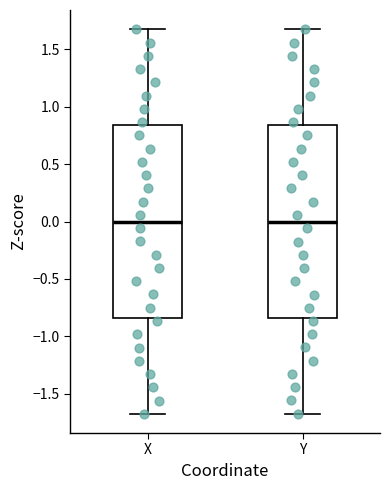

Reading left to right, read every box against the y-axis: the position of its median line, the range the box covers, and the ends of its whiskers. The values are not printed on the chart, so give them approximately, as read against the axis.

X: median 0.00, box -0.85 to 0.85, whiskers -1.70 to 1.70
Y: median 0.00, box -0.85 to 0.85, whiskers -1.65 to 1.70